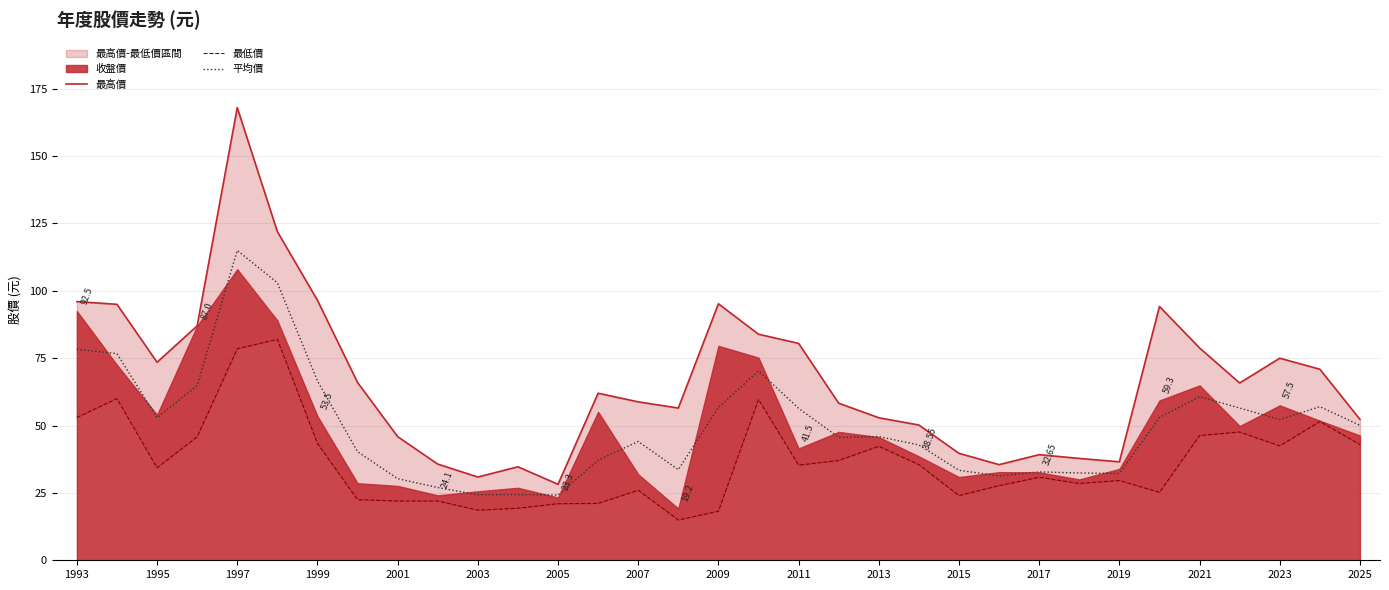

What is the total value across all series at 2007?

128.8